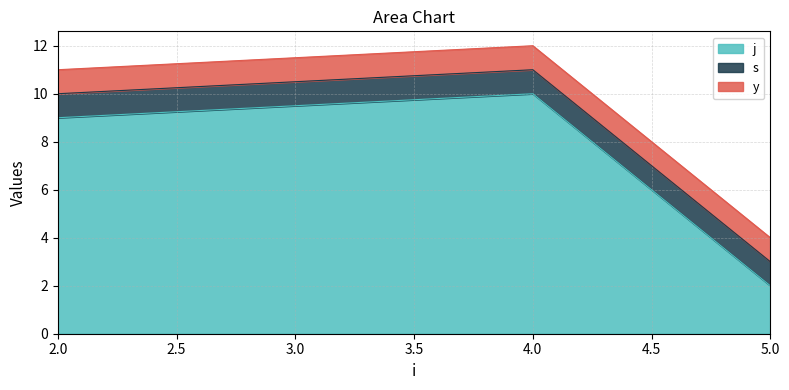

Read the y value at 2.

1